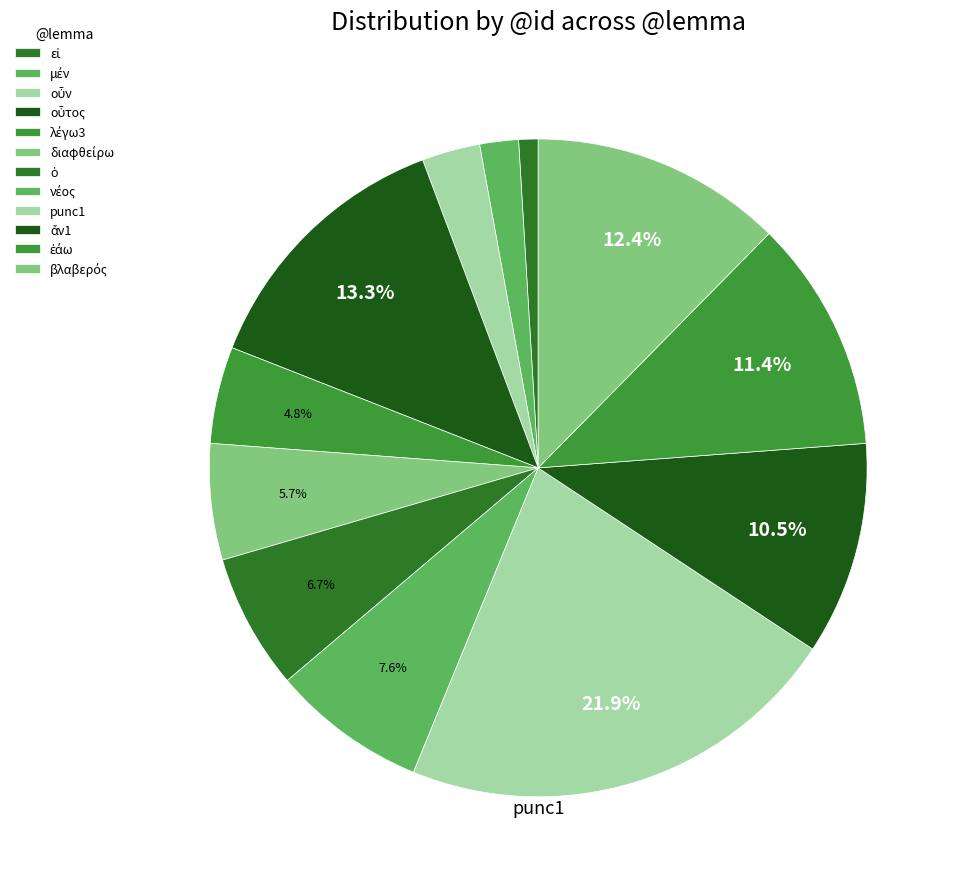

Does ἐάω account for over 50% of the chart?

No